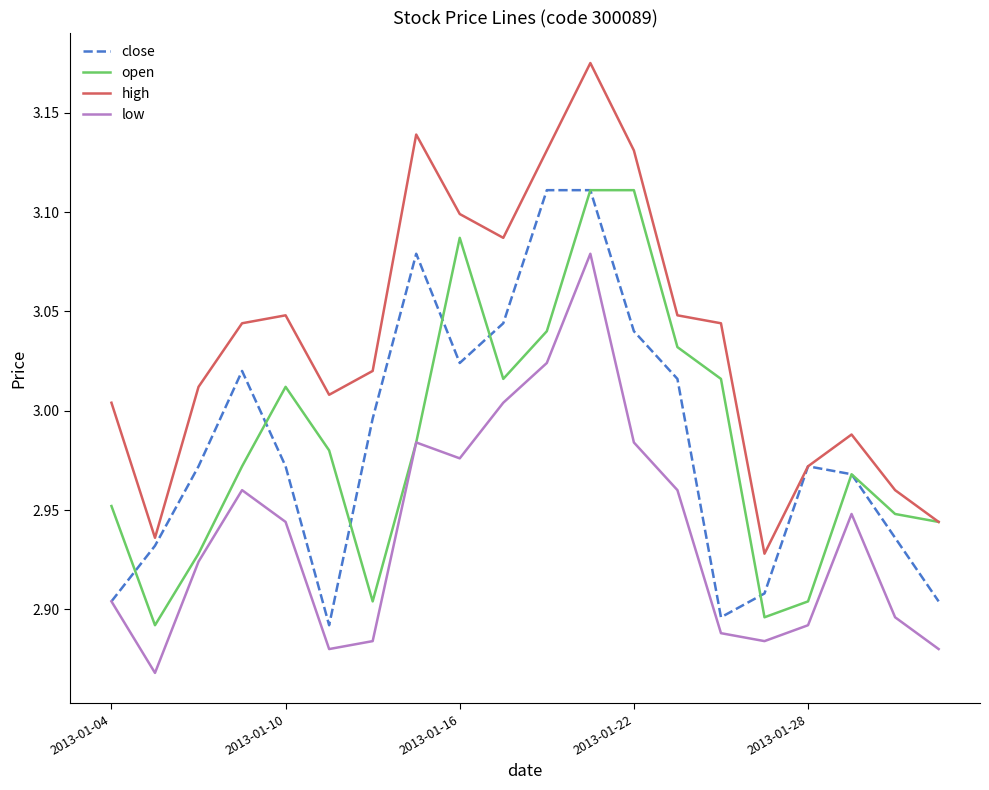

True or false: low and high cross at least once.

False